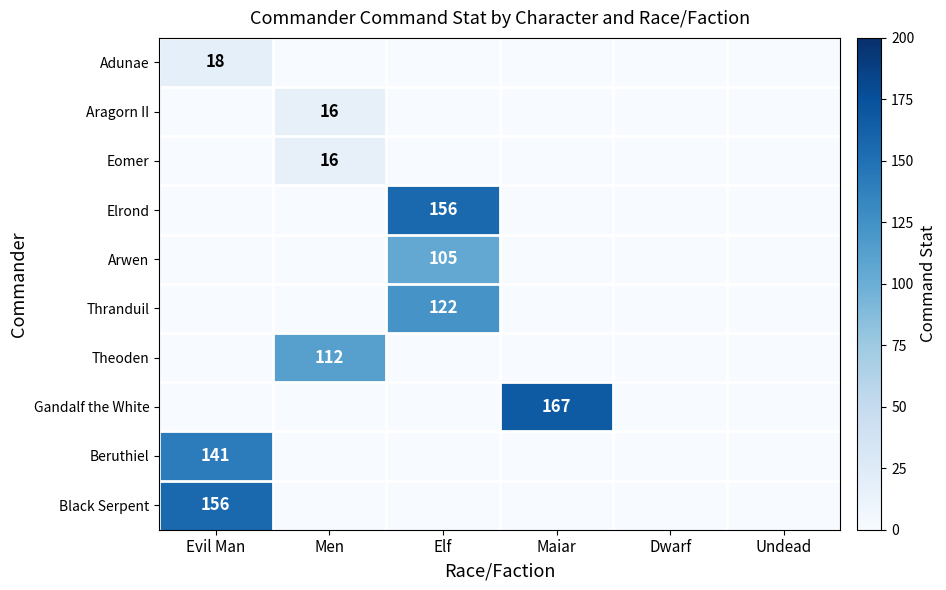

Where is Beruthiel nearest to the value 70?

Men